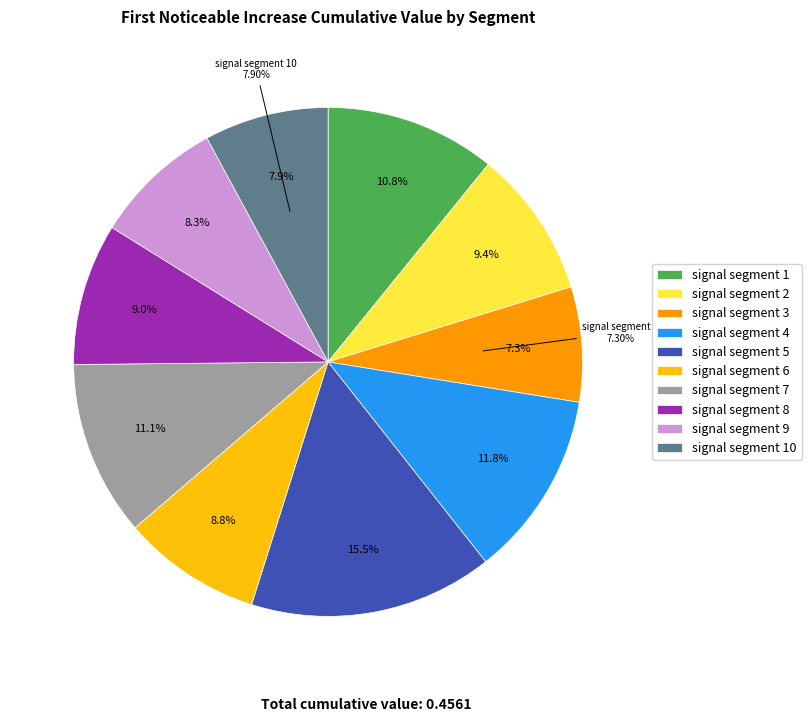

How many segments does this pie chart have?

10